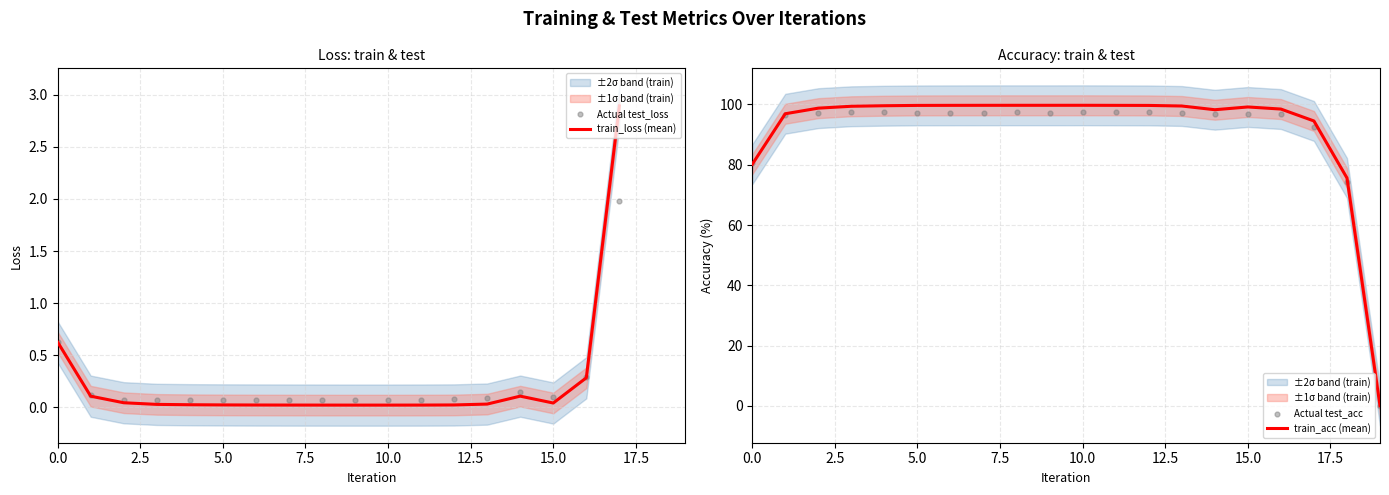

Which series contains the highest Y value?

train_acc (mean)